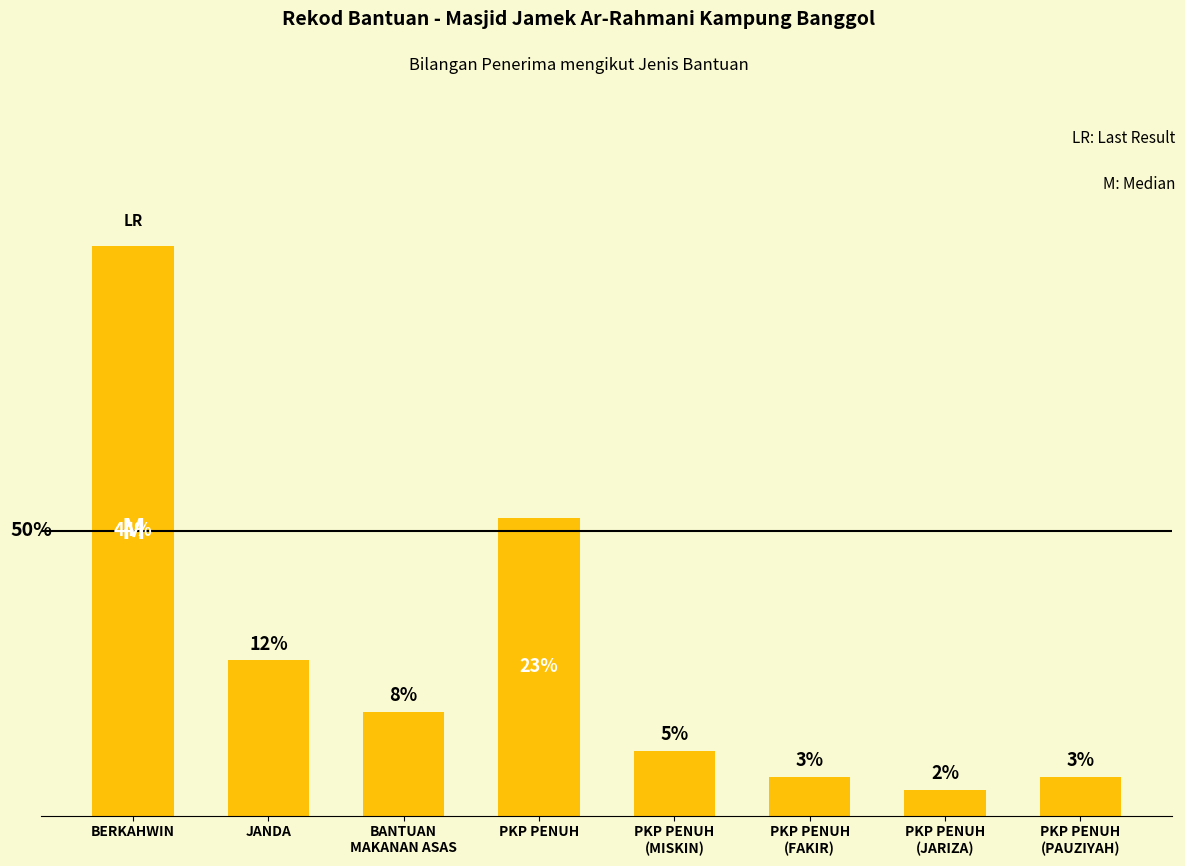

At which label is the value closest to 23?

PKP PENUH